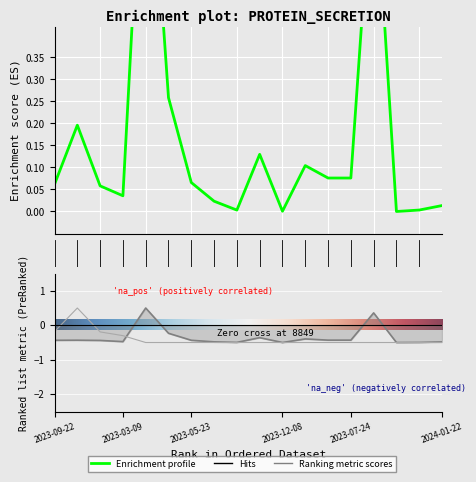

What is the maximum value for value1?

0.5